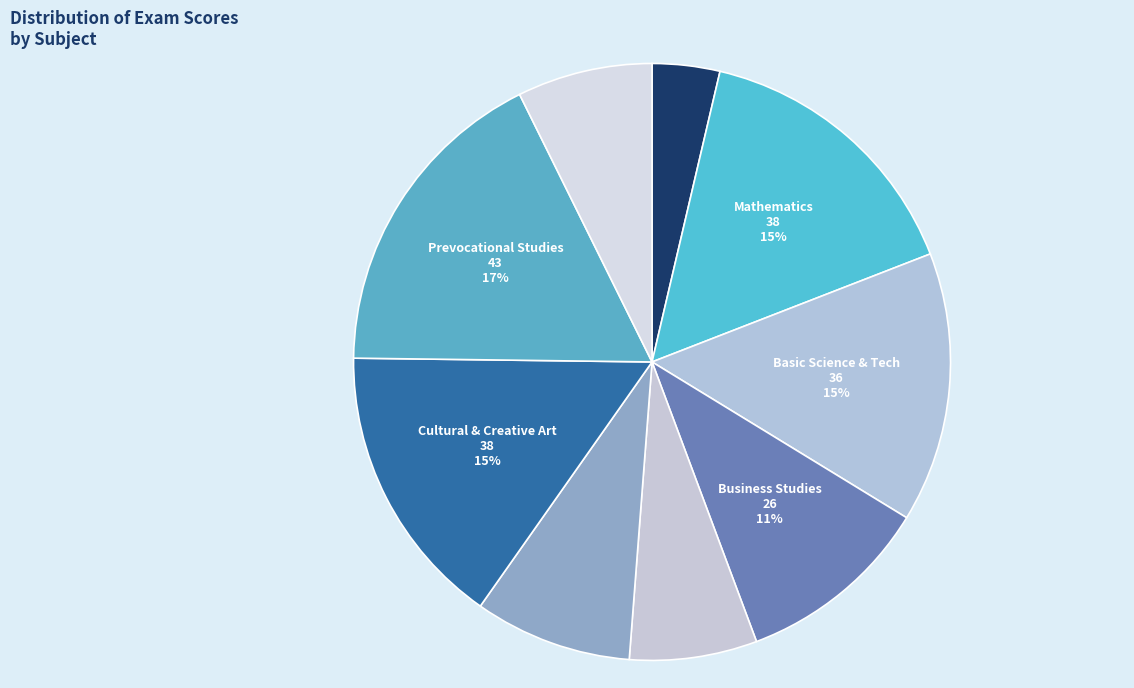

True or false: Business Studies accounts for 11% of the total.

True